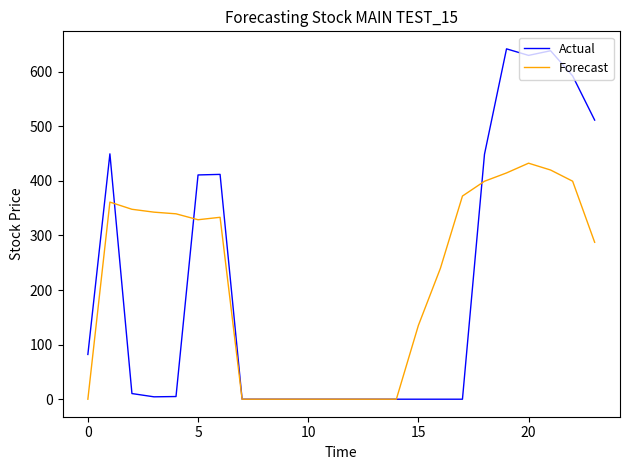

What is the greatest value displayed?

641.8